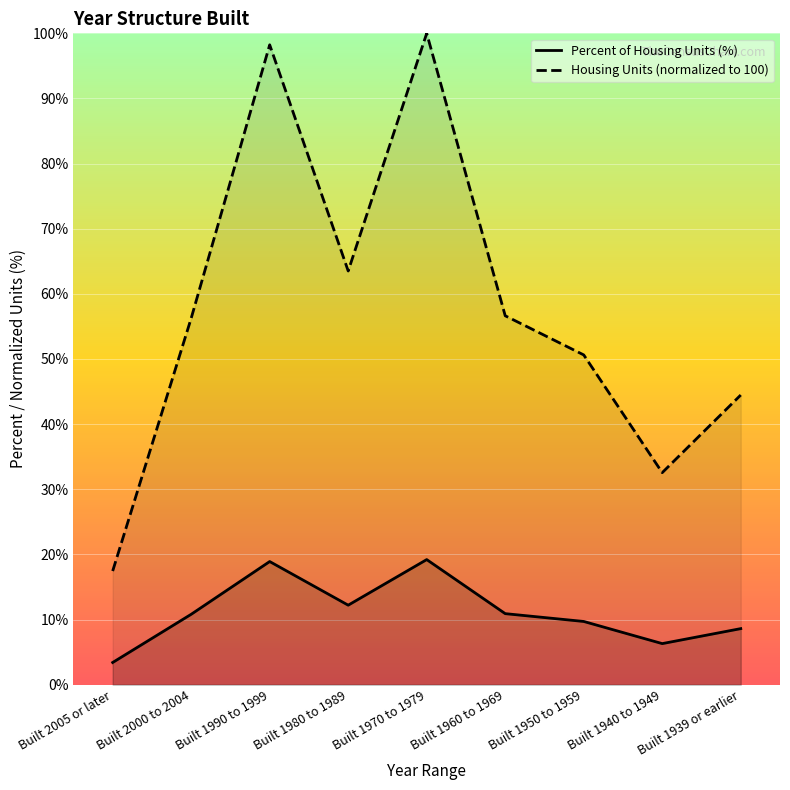

At which label does Percent of Housing Units (%) first exceed 10?

Built 2000 to 2004